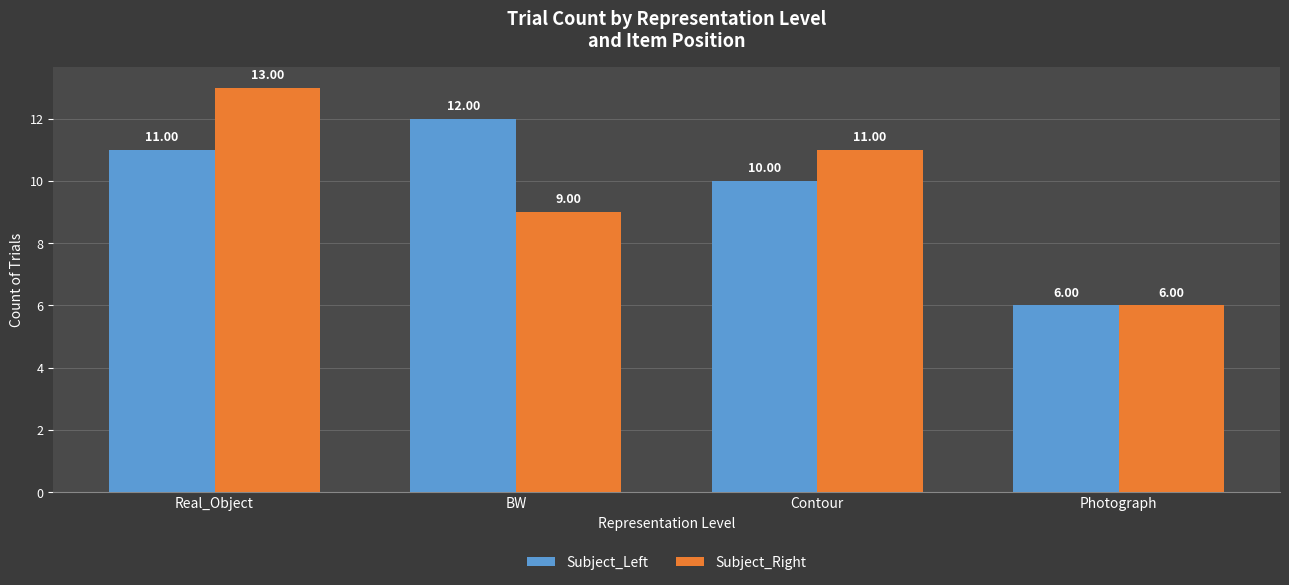

The Subject_Left series shows 11 at Real_Object. True or false?

True